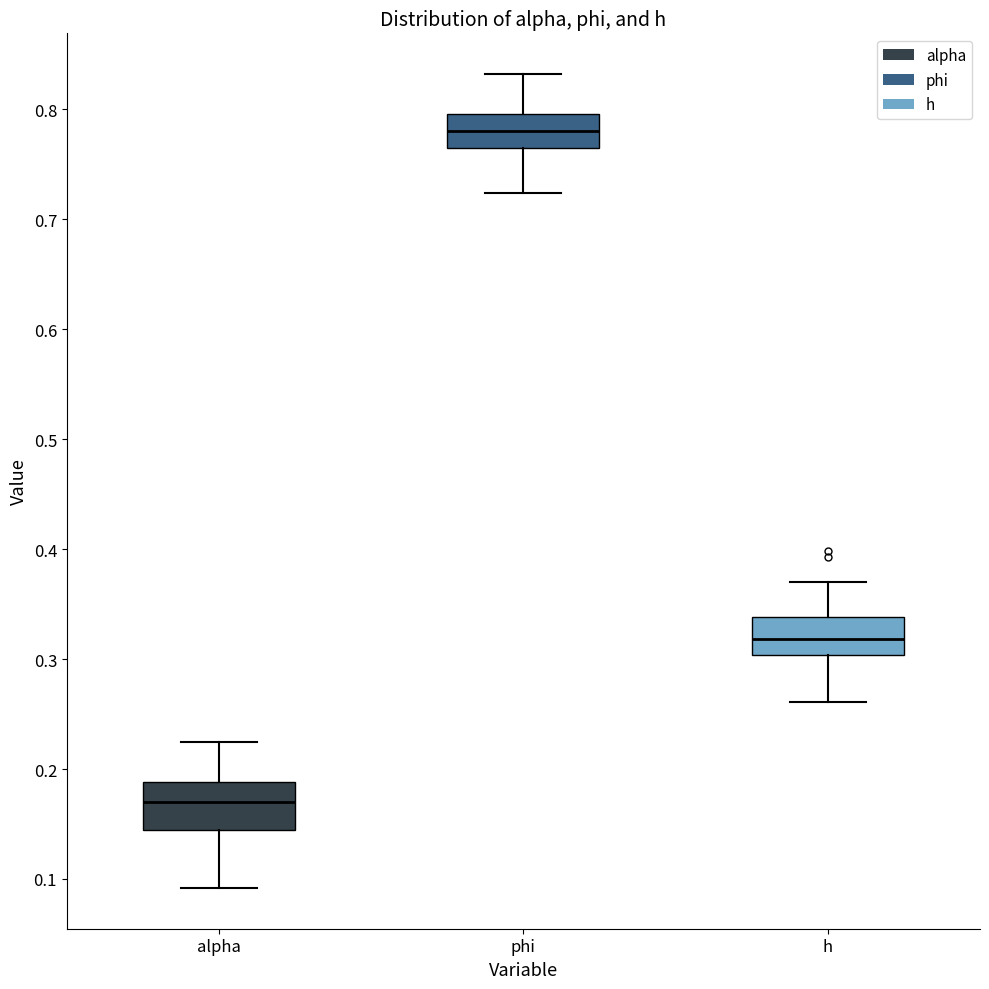

Which box's median line is the highest?

phi